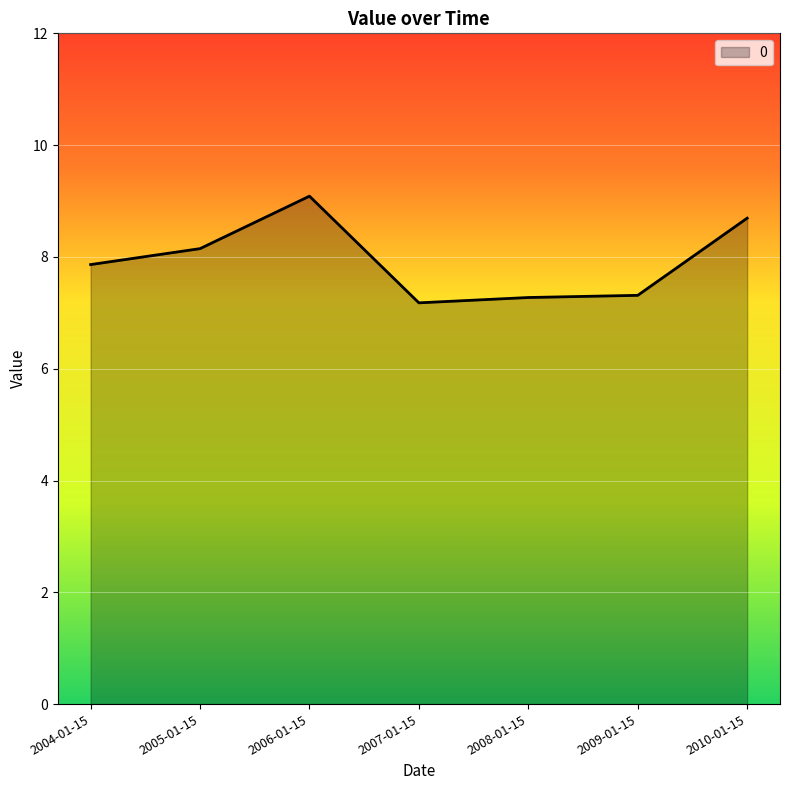

True or false: the data shows 7.9 at 2004-01-15.

True